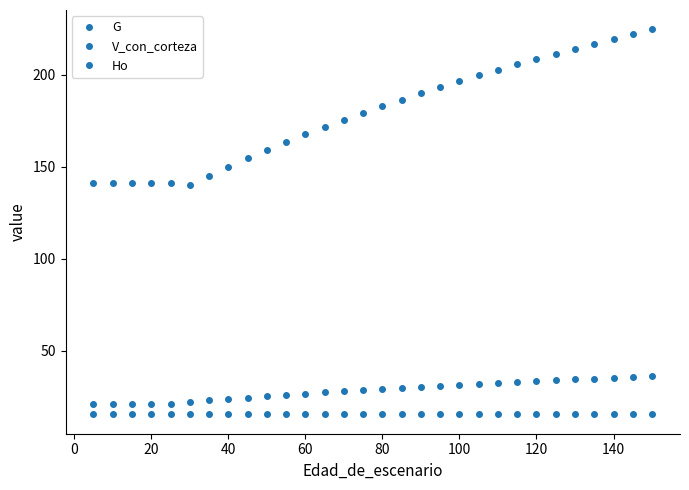

Does the chart have visible grid lines?

No